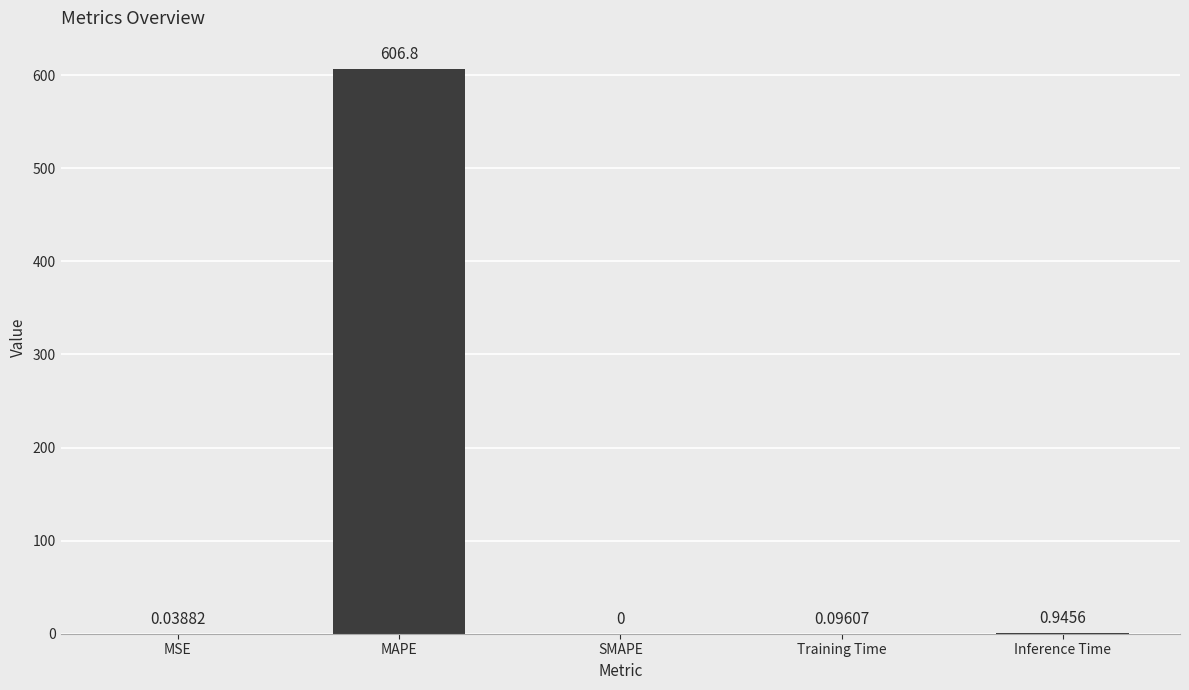

What is the sum of the values at Inference Time and Training Time?

1.0